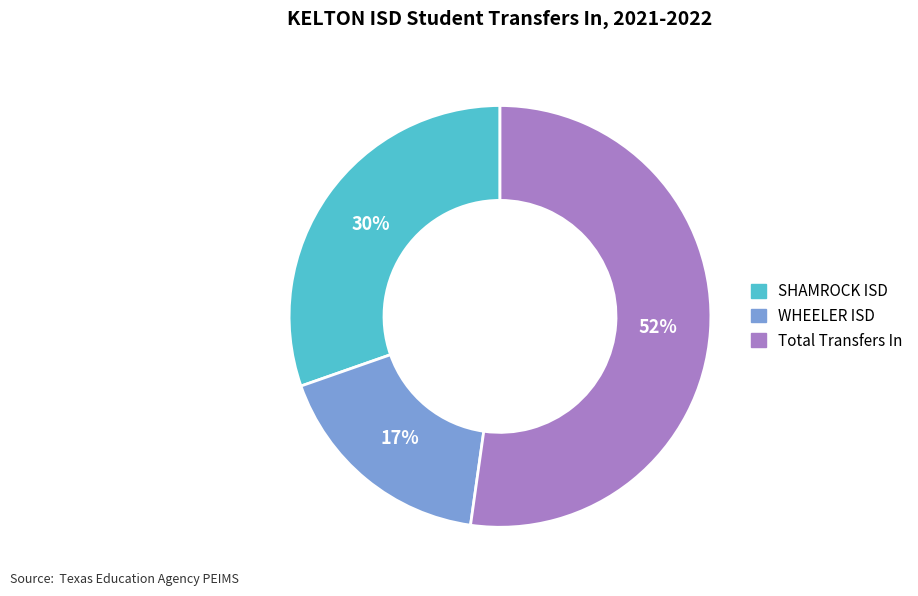

To the nearest percent, what is the average slice percentage?

33%